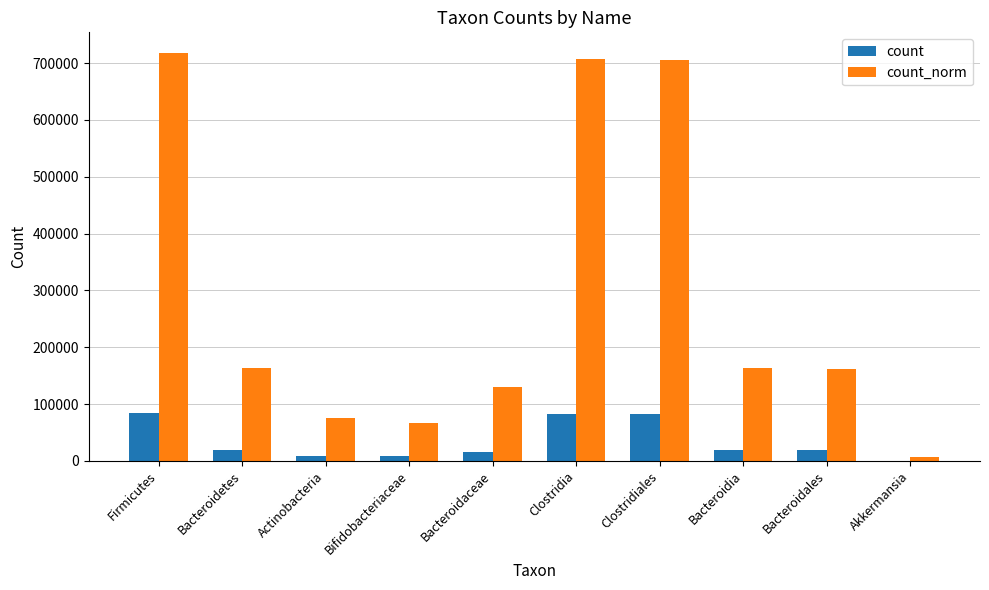

What is the sum of all count_norm values?

2901307